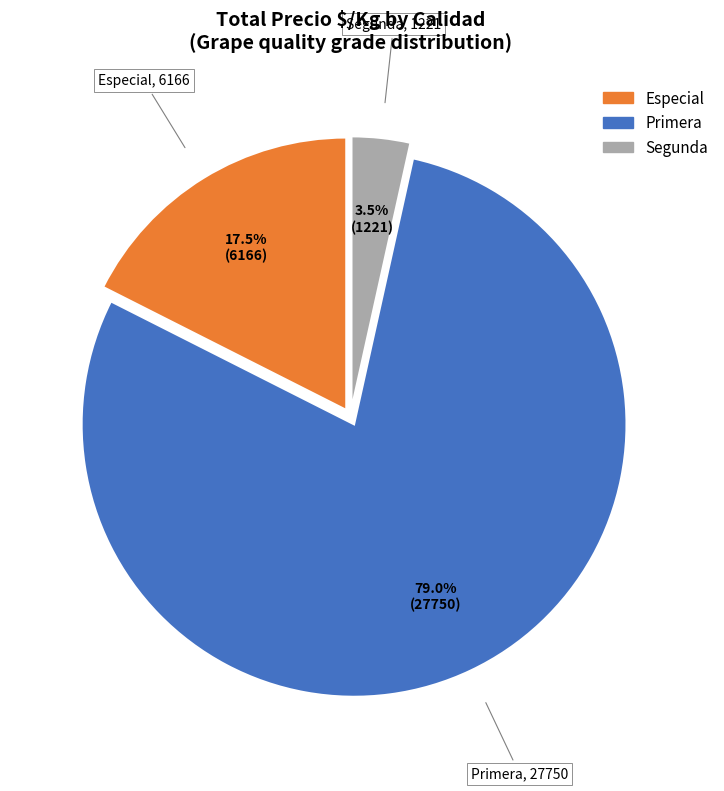

Rank the categories by value from lowest to highest.

Segunda, Especial, Primera